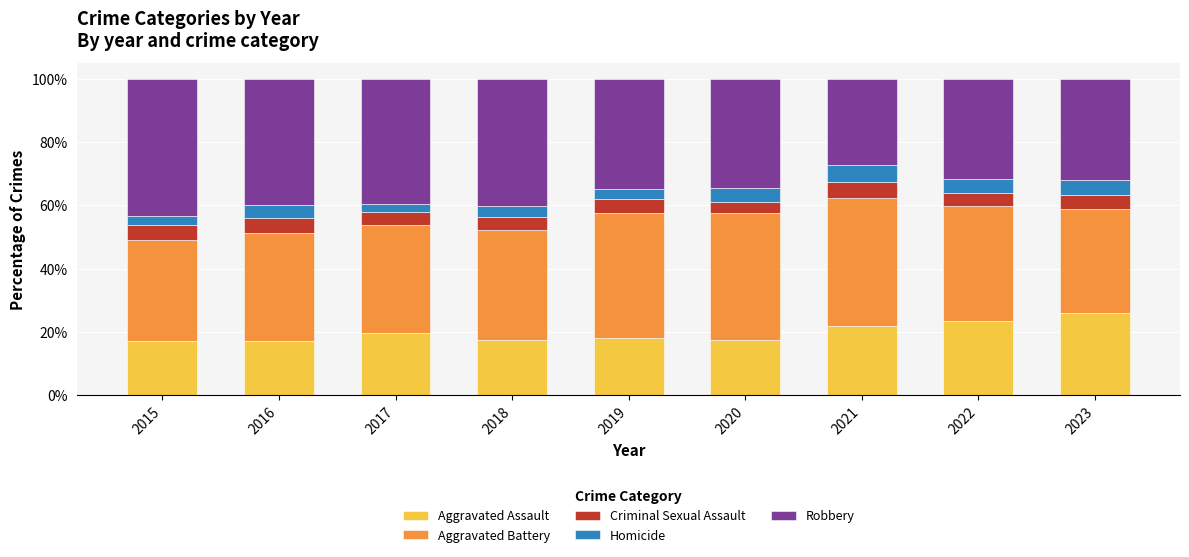

What is the minimum value for Aggravated Assault?

17.3